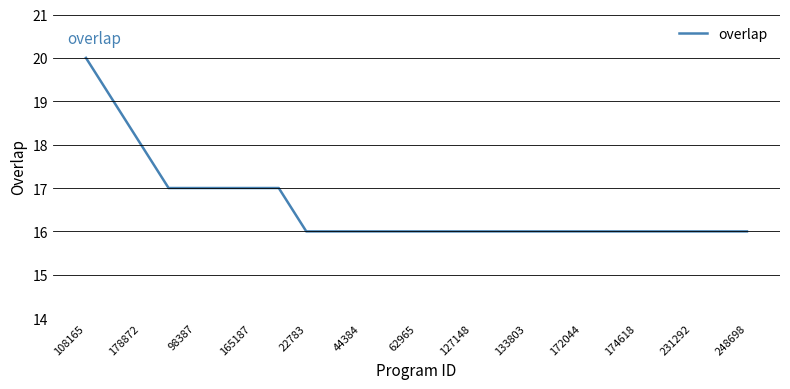

How many lines are shown in the chart?

1